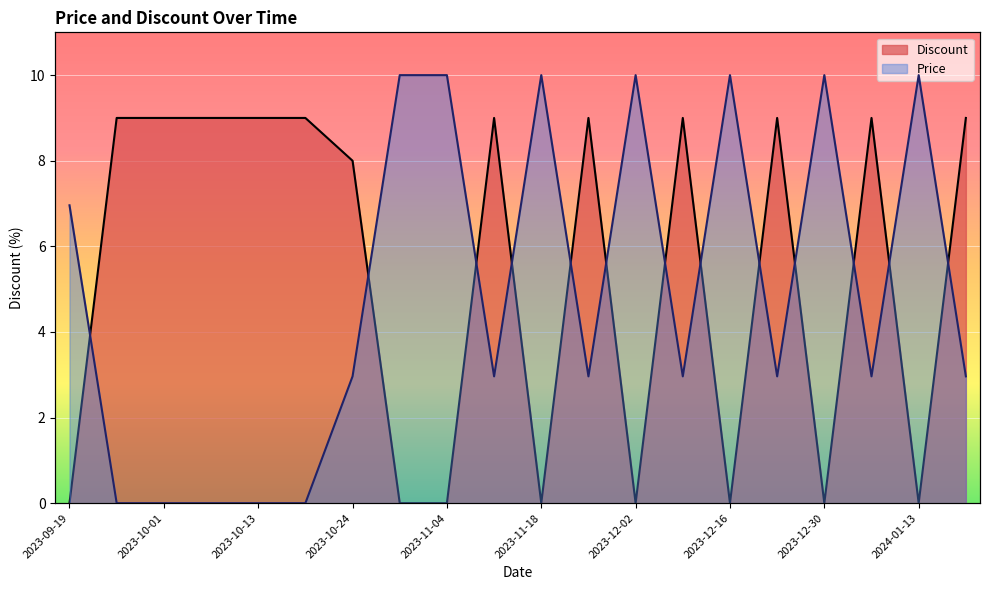

Between which two adjacent categories do Discount and Price first intersect?

2023-09-19 and 2023-09-25